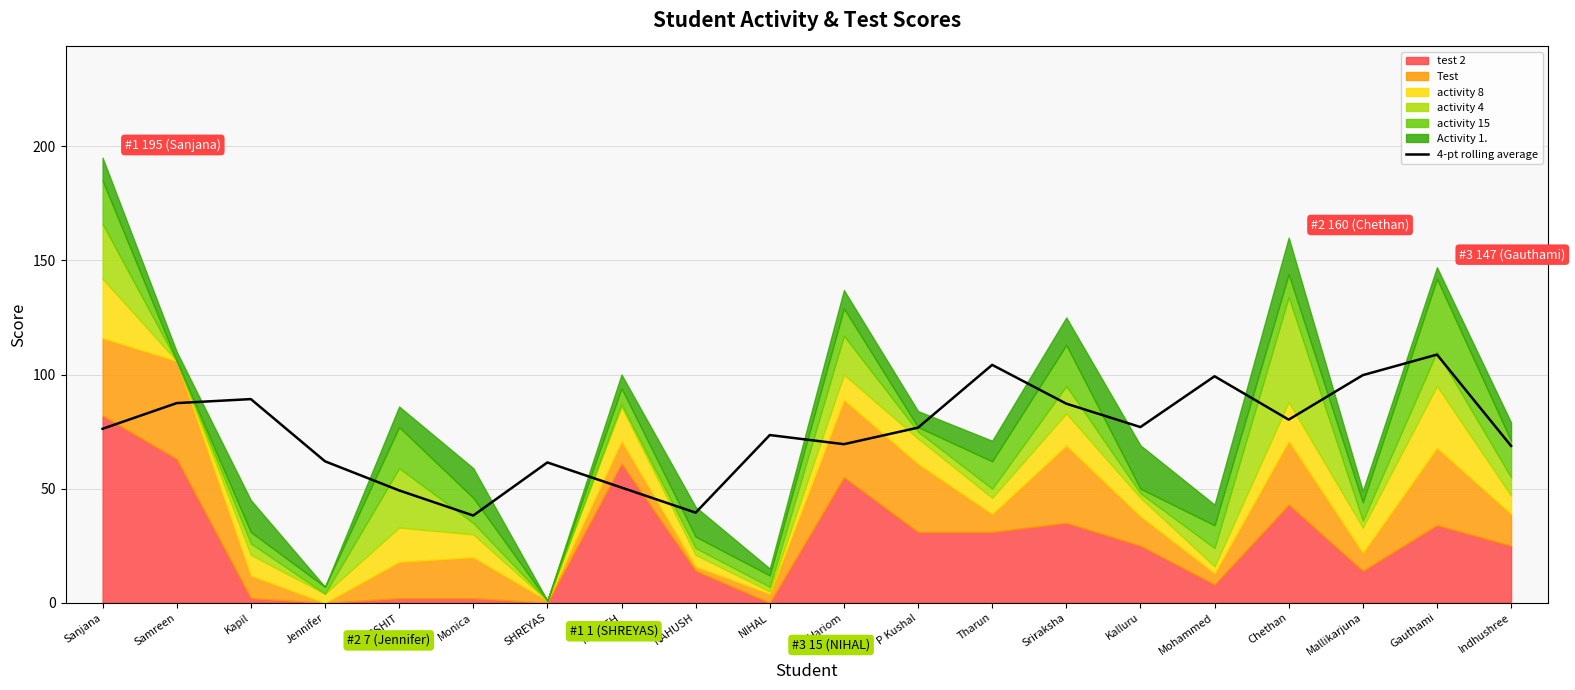

What is the minimum value shown in the chart?

38.2